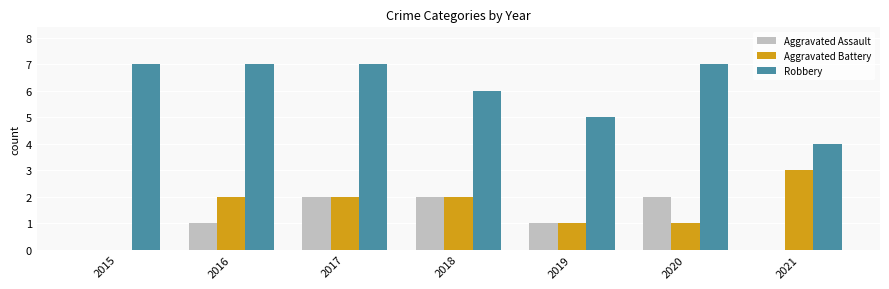

The Aggravated Battery series shows 1 at 2019. True or false?

True